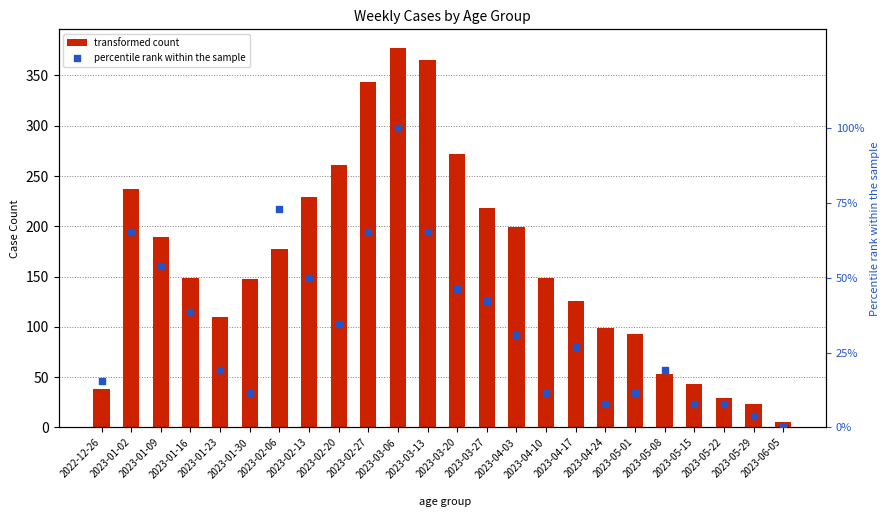

What is the ratio of the value at 2023-04-10 to the value at 2023-01-23?

0.6